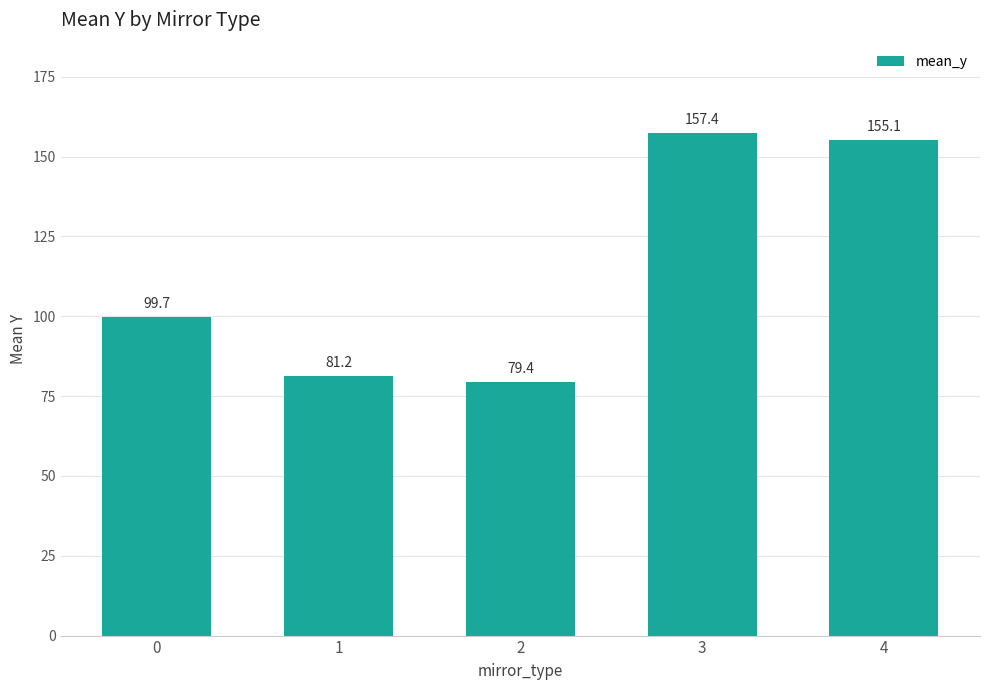

Which label corresponds to the smallest value in the chart?

2